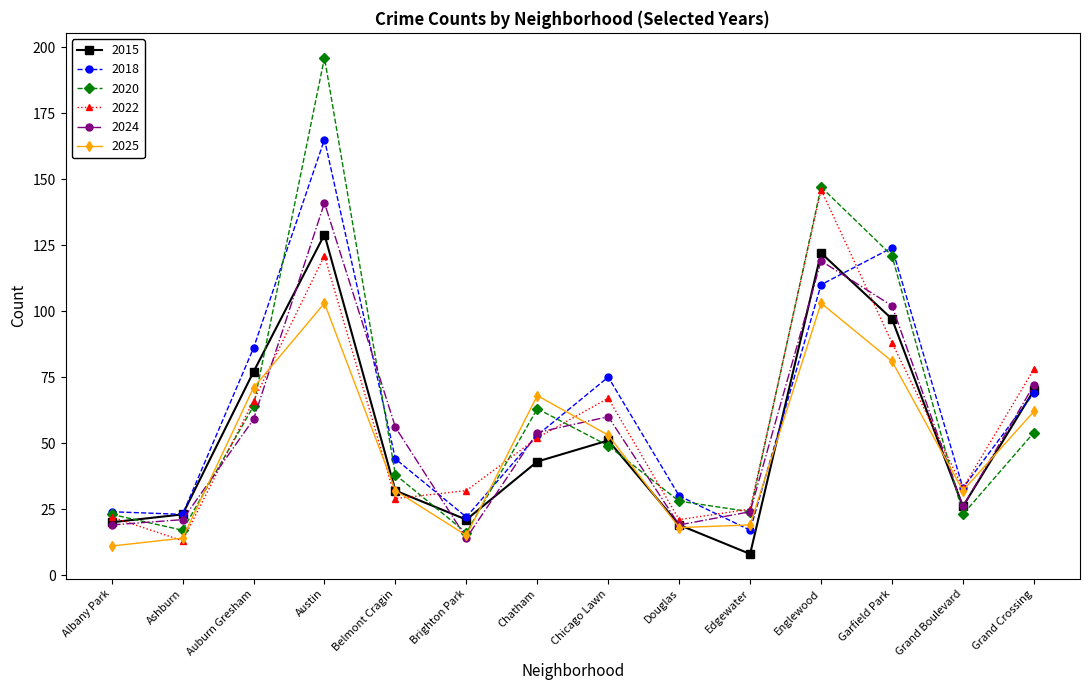

Which label corresponds to the largest value in the chart?

Austin